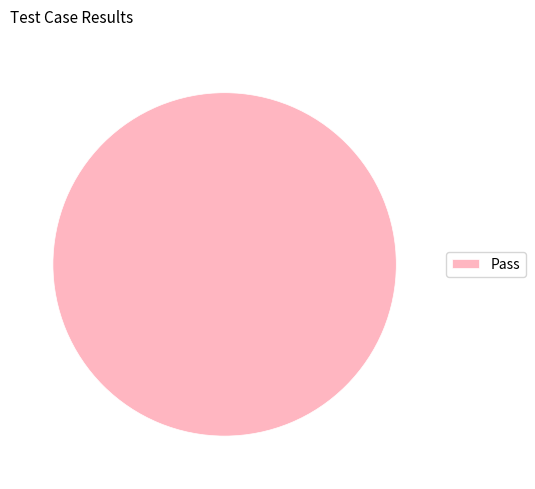

What is the majority slice?

Pass